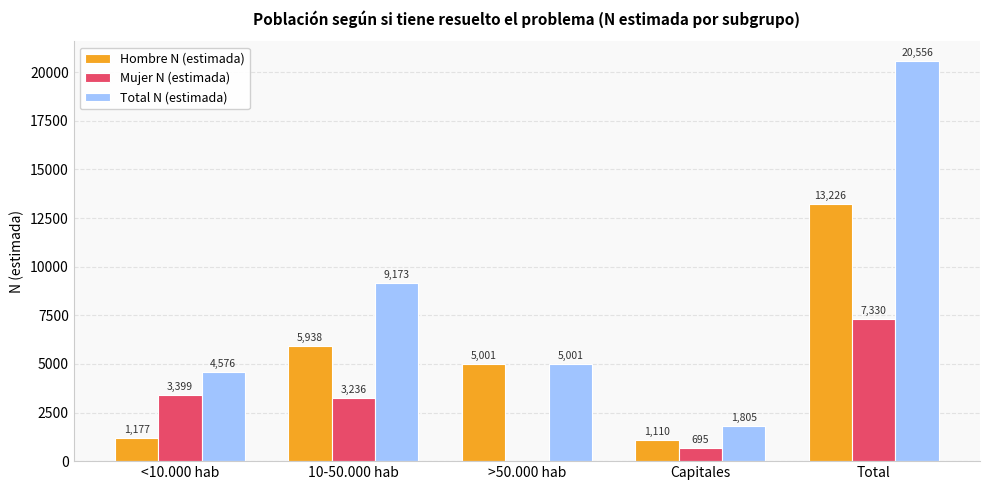

Reading right to left, what are all the values shown in this chart?

Hombre N (estimada): 13226	1110	5001	5938	1177
Mujer N (estimada): 7330	695	0	3236	3399
Total N (estimada): 20556	1805	5001	9173	4576